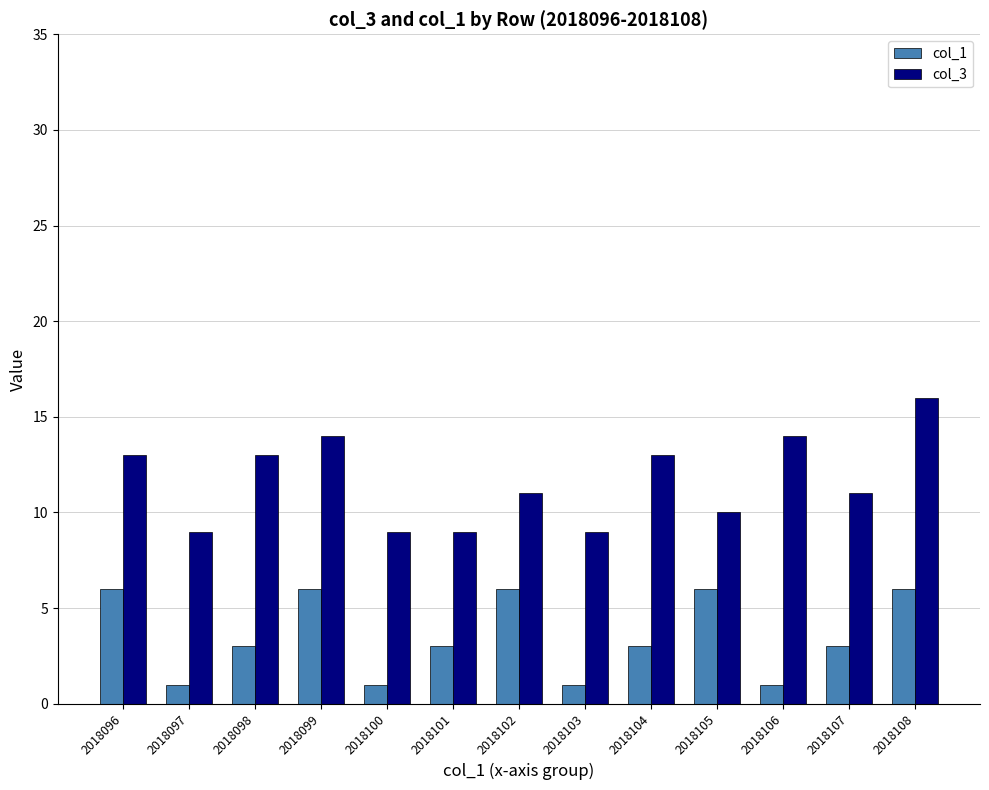

Reading left to right, extract all data points from this chart.

col_1: 6	1	3	6	1	3	6	1	3	6	1	3	6
col_3: 13	9	13	14	9	9	11	9	13	10	14	11	16